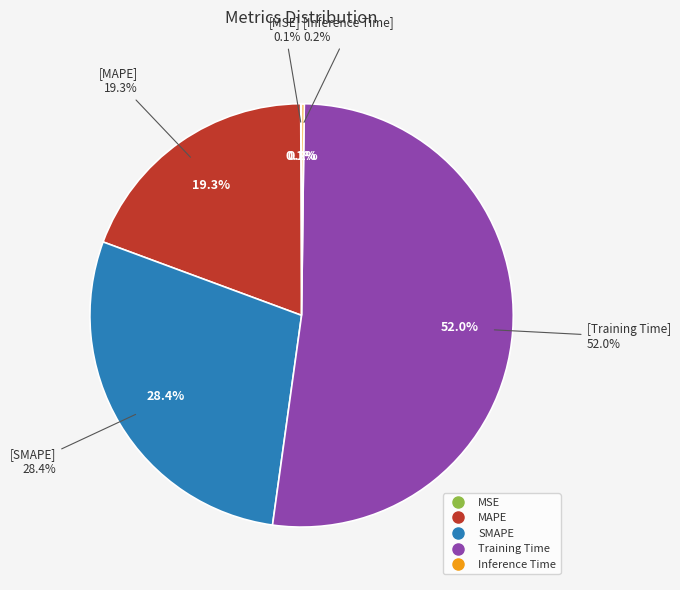

Which slice represents more than half of the pie?

Training Time